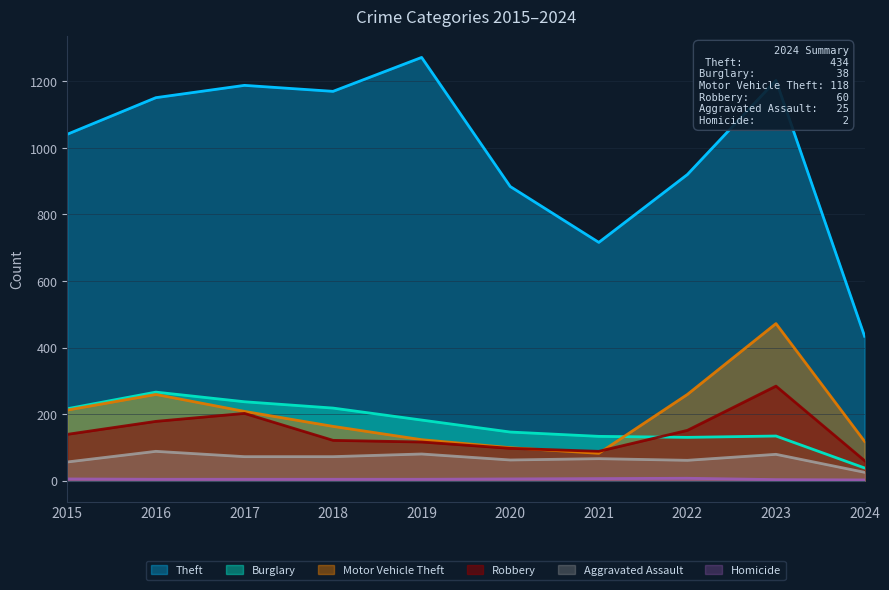

What is the total value across all series at 2022?

1528